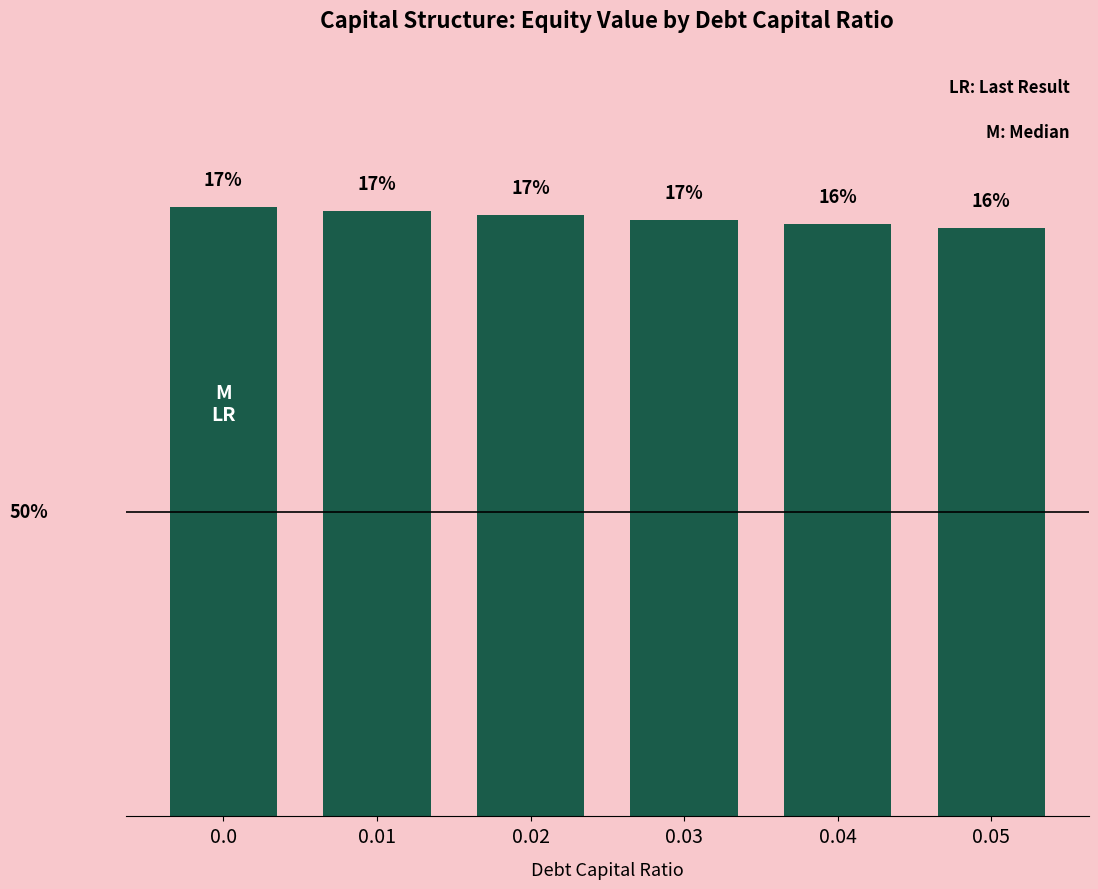

What is the change in value from 0.0 to 0.02?

-0.2